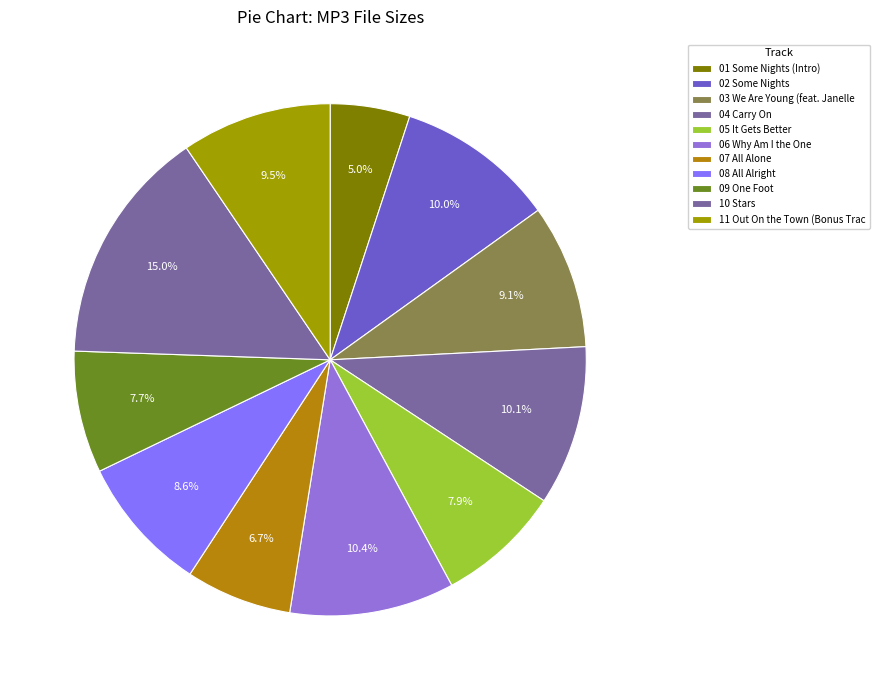

To the nearest percent, what is the average slice percentage?

9%